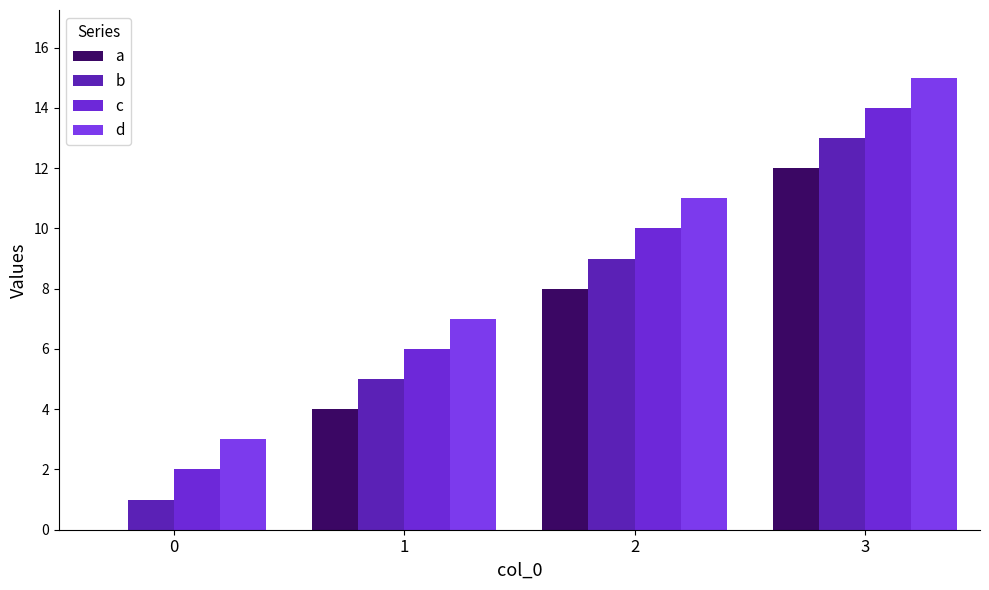

At which category is the sum across all series the highest?

3